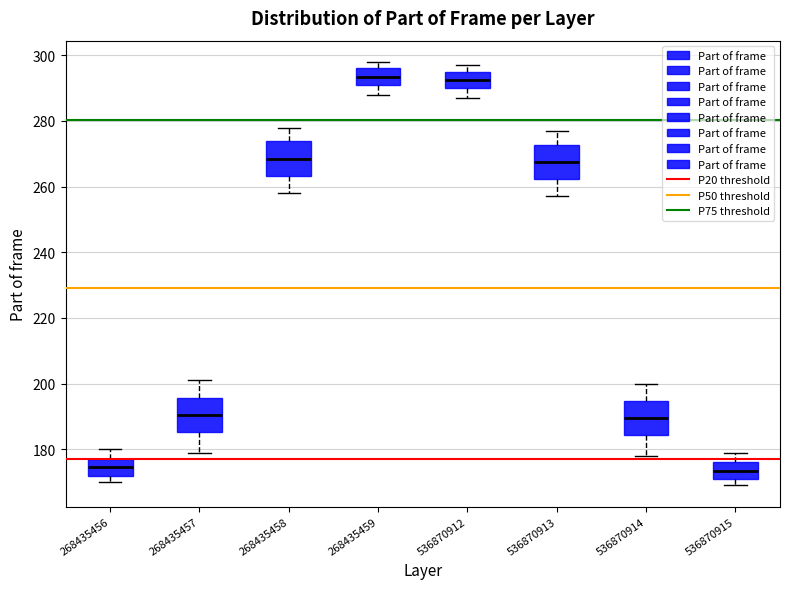

Reading left to right, transcribe this box plot: for each box, give where its median line is, the range the box spans, and where its two whiskers end, as read against the y-axis. The values are not printed on the chart, so give them approximately, as read against the axis.

268435456: median 174, box 172 to 178, whiskers 170 to 180
268435457: median 190, box 186 to 196, whiskers 180 to 202
268435458: median 268, box 264 to 274, whiskers 258 to 278
268435459: median 294, box 292 to 296, whiskers 288 to 298
536870912: median 292, box 290 to 296, whiskers 288 to 298
536870913: median 268, box 262 to 272, whiskers 258 to 278
536870914: median 190, box 184 to 194, whiskers 178 to 200
536870915: median 174, box 172 to 176, whiskers 170 to 180